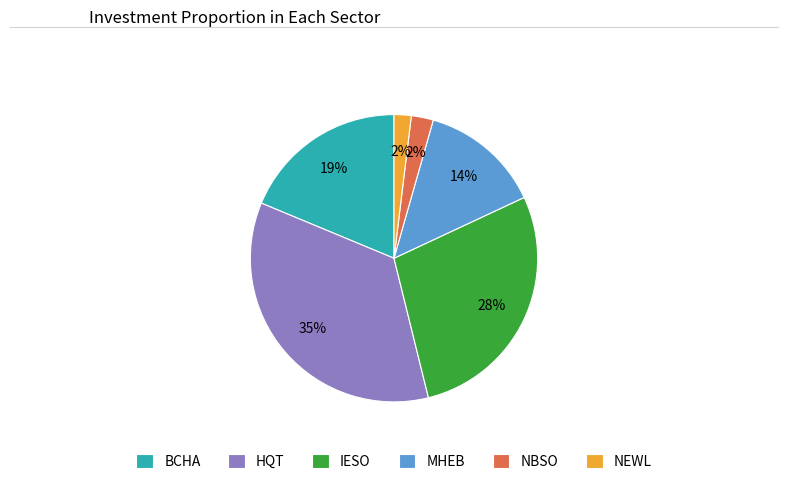

Do IESO and BCHA together represent more than half of the pie?

No